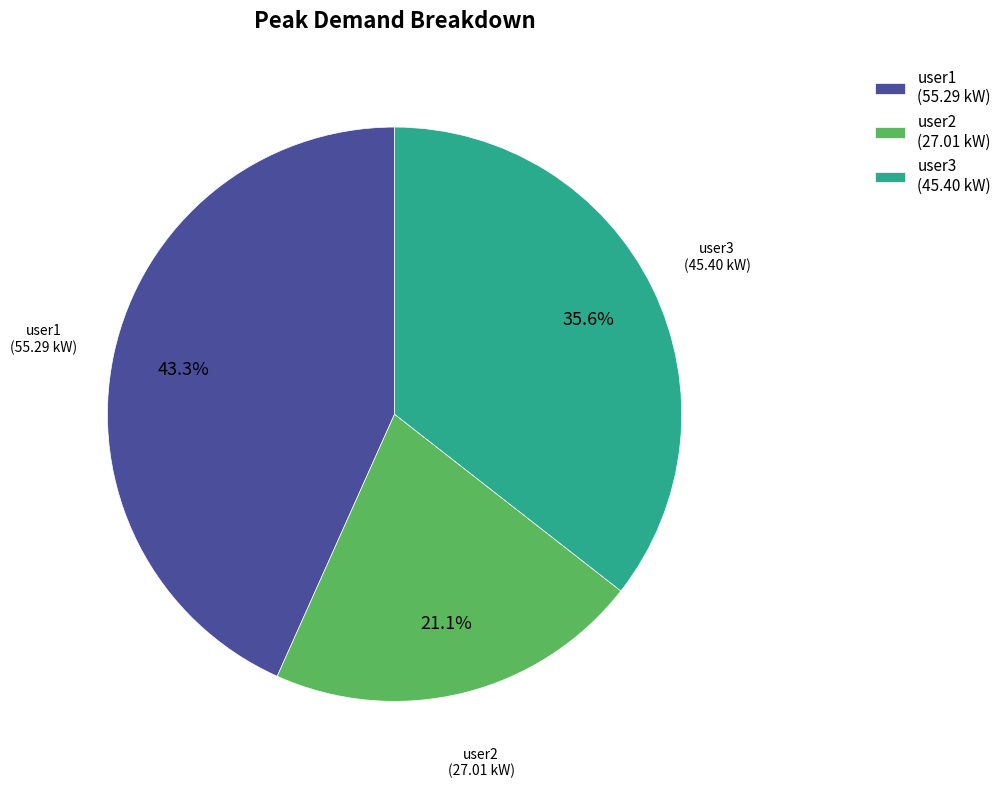

Which category has the smallest portion of the pie?

user2